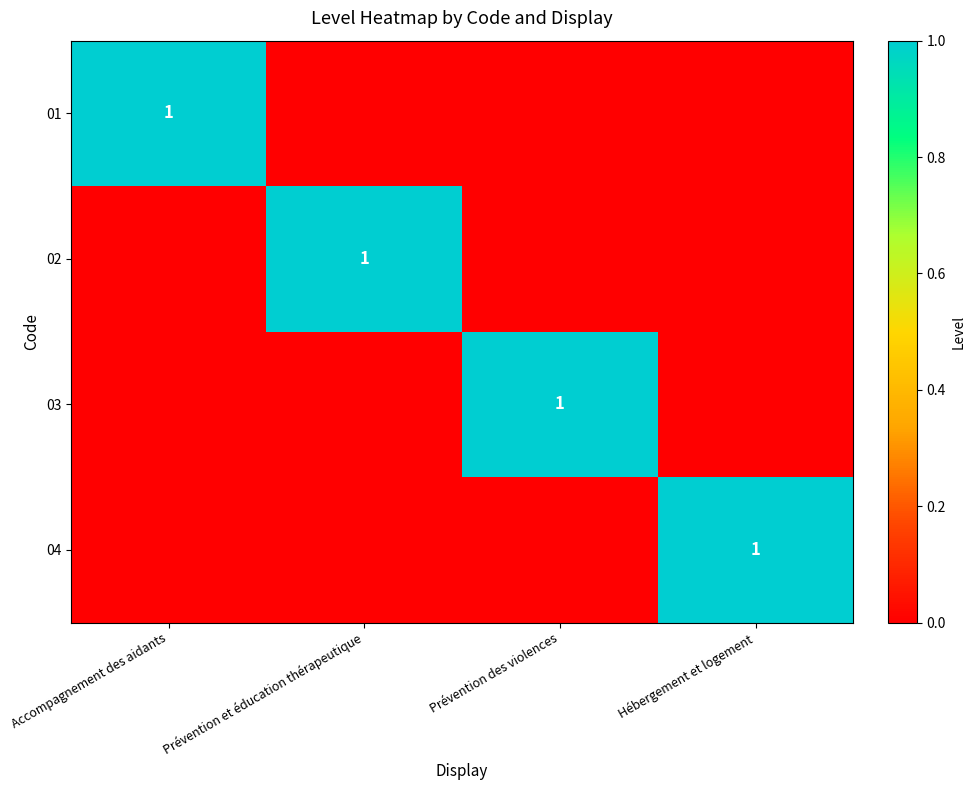

The value of 02 at Hébergement et logement is 0. True or false?

True